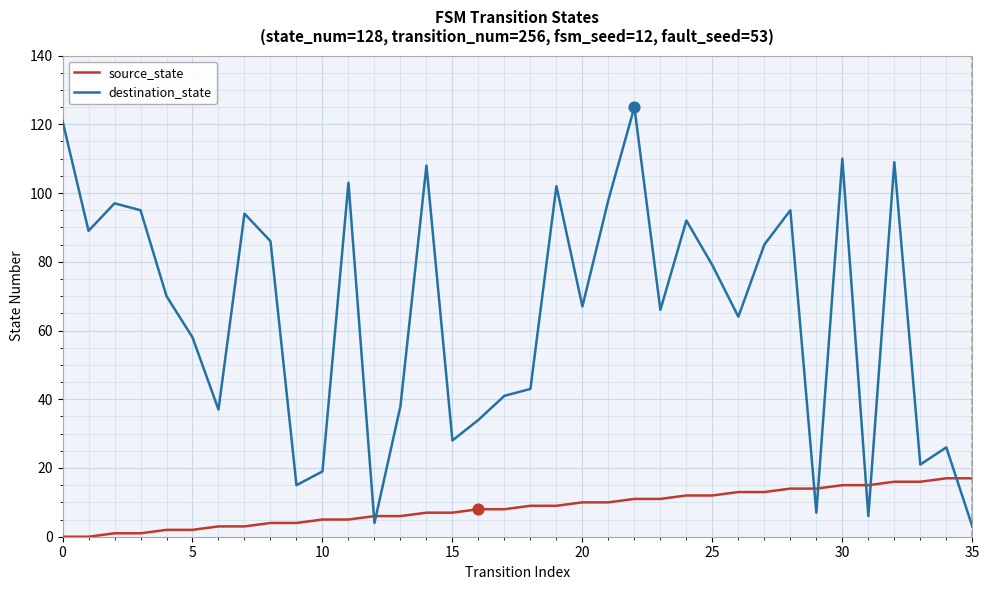

What are all the series names shown in the legend?

source_state, destination_state